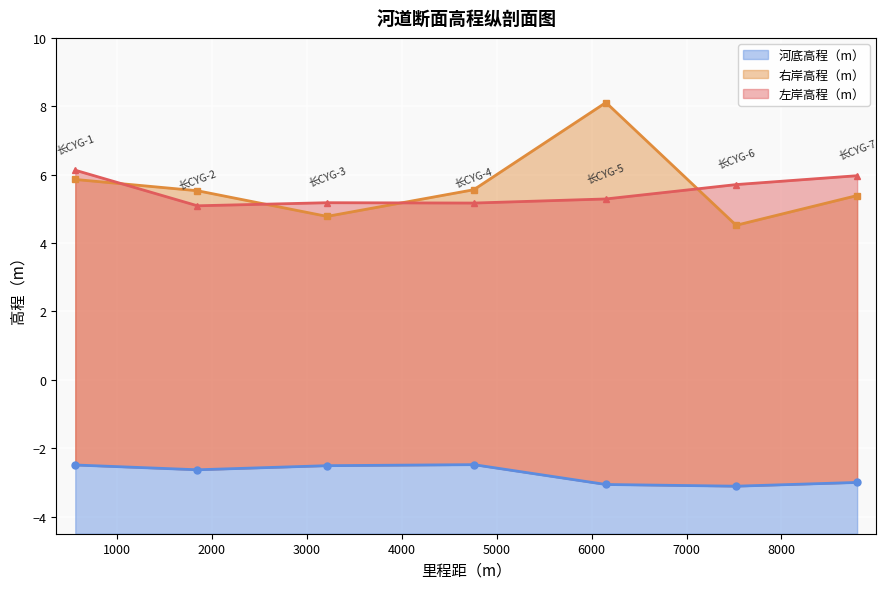

What is the sum of all 河底高程（m） values?

-19.3